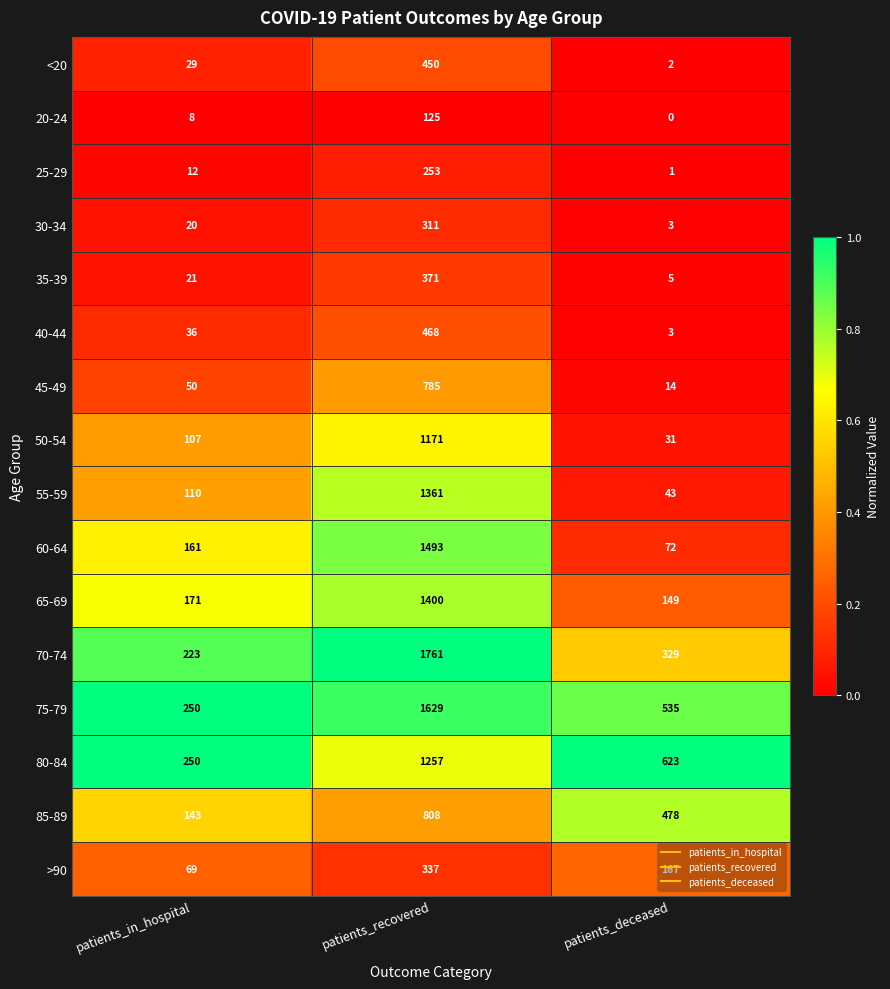

Is it true that 65-69 equals 171 at patients_in_hospital?

True